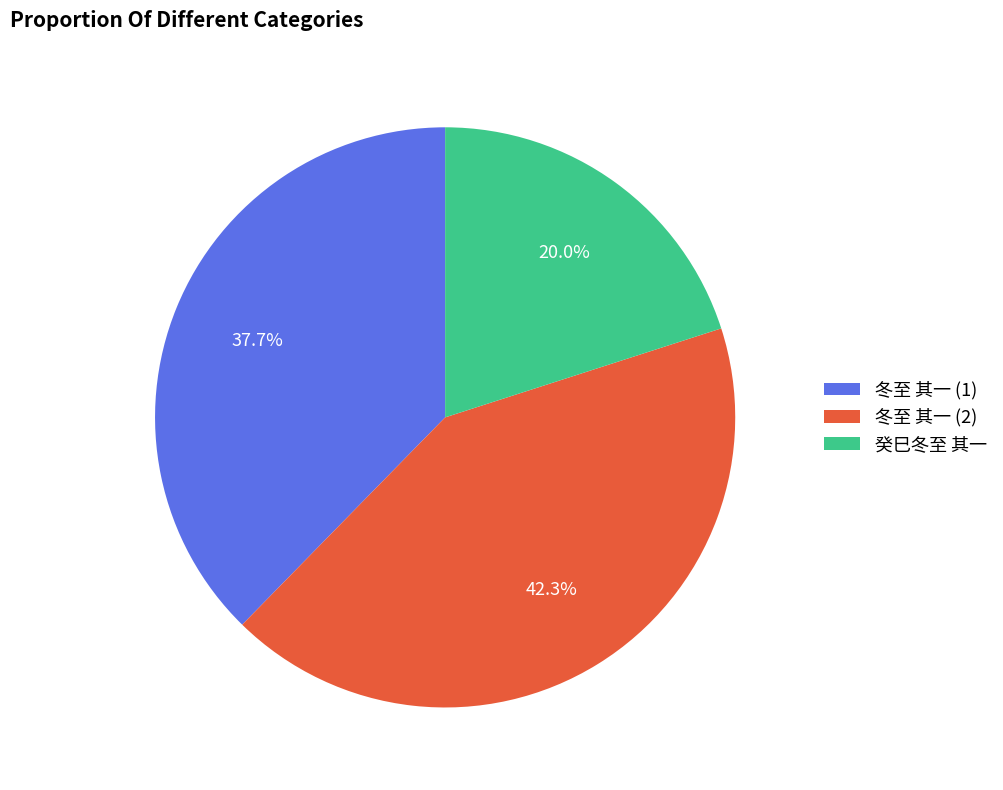

Is there a majority slice in this chart?

No